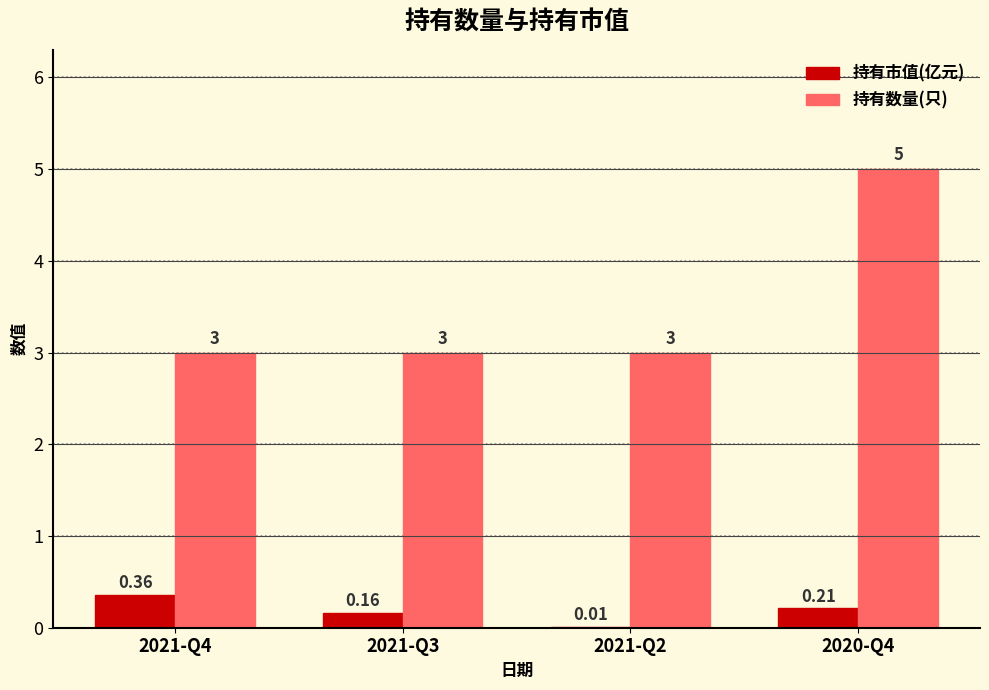

Which series has the largest total across all categories?

持有数量(只)